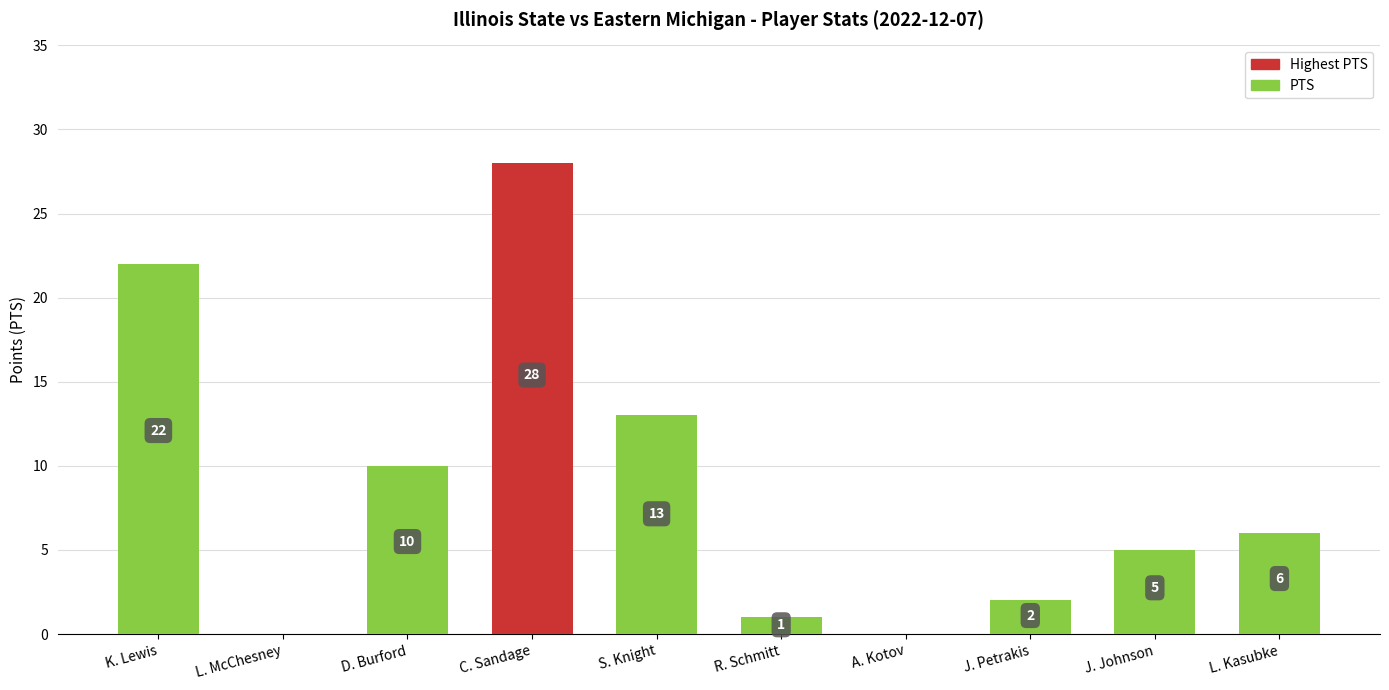

Read the value at L. Kasubke, to the nearest 10.

10